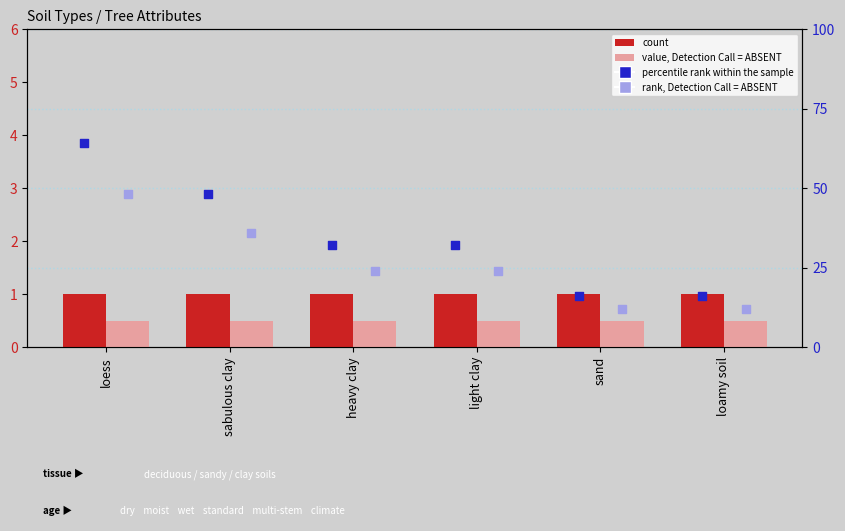

What is the total value across all series at sabulous clay?

85.5